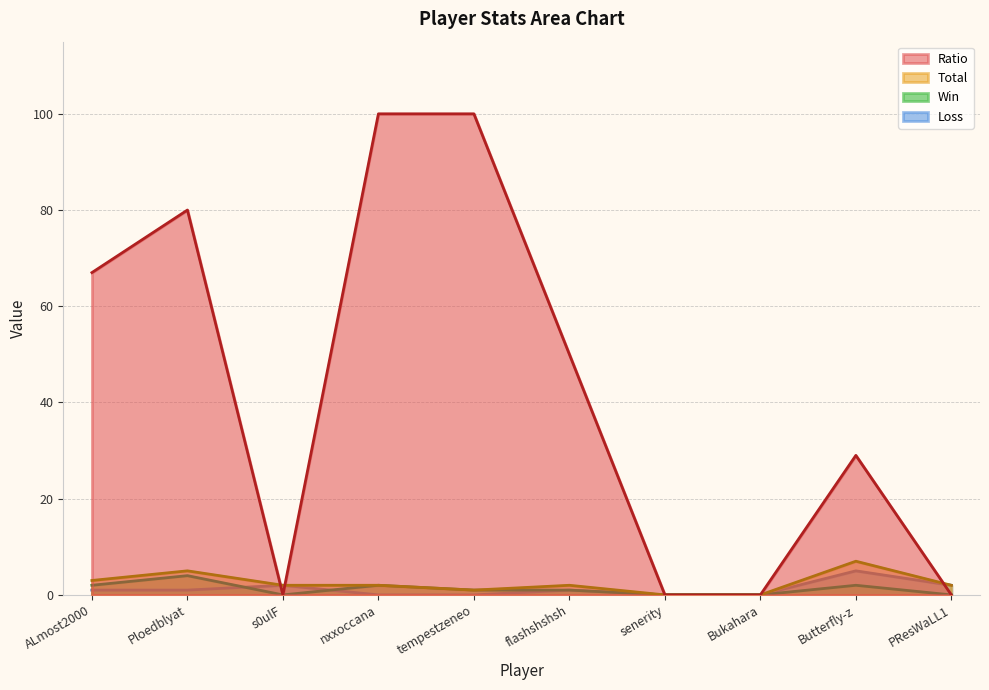

Is it true that Ratio equals 0 at PResWaLL1?

True